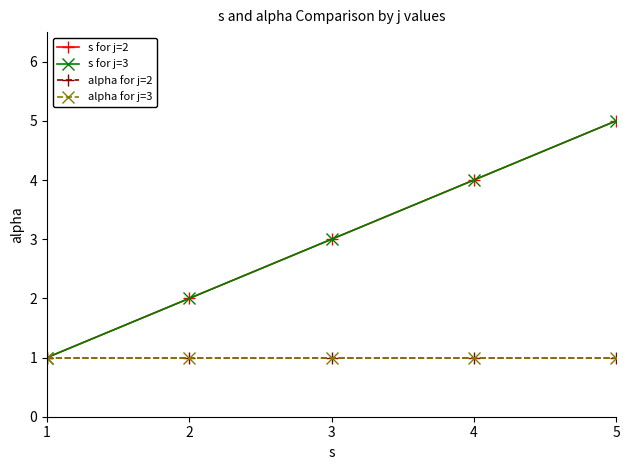

Rank the series at 3 from highest to lowest value.

s for j=2, s for j=3, alpha for j=2, alpha for j=3